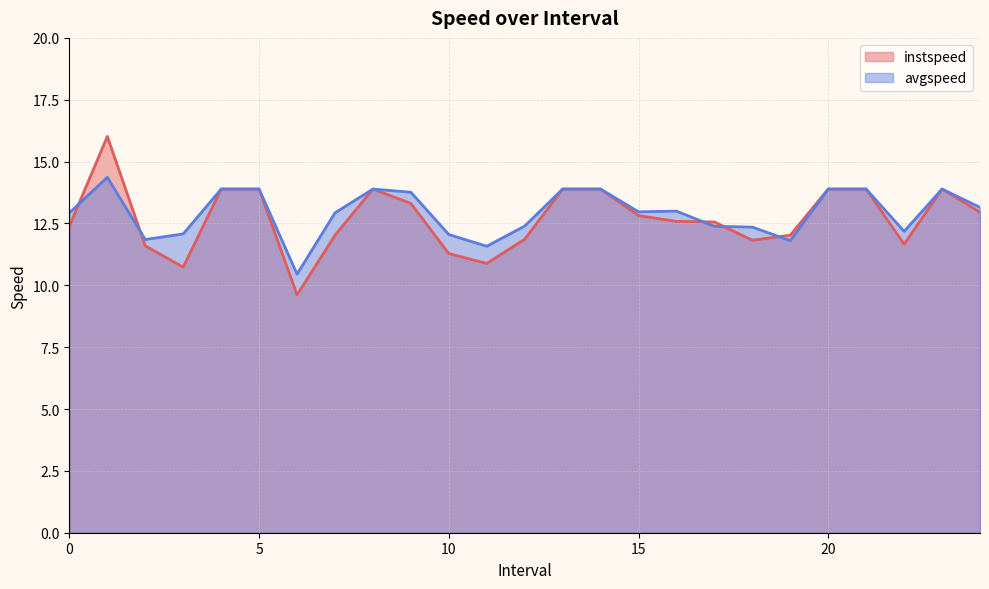

What is the difference between the avgspeed values at 24.0 and 9.0?

0.6